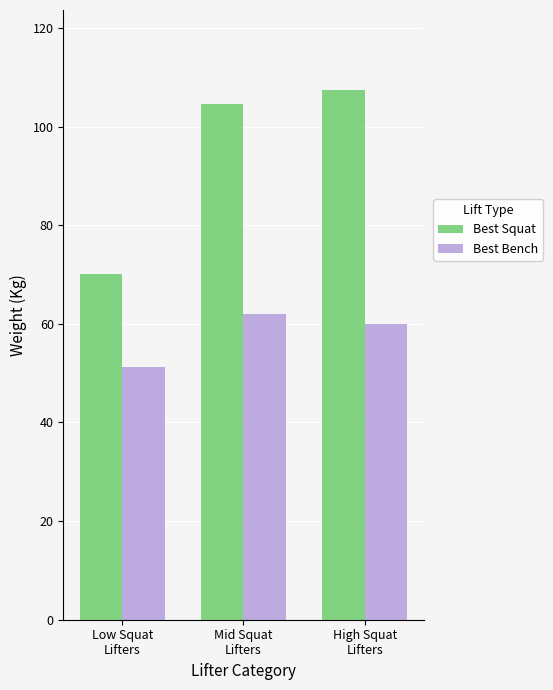

What is the label of the 2nd bar from the right?

Mid Squat
Lifters